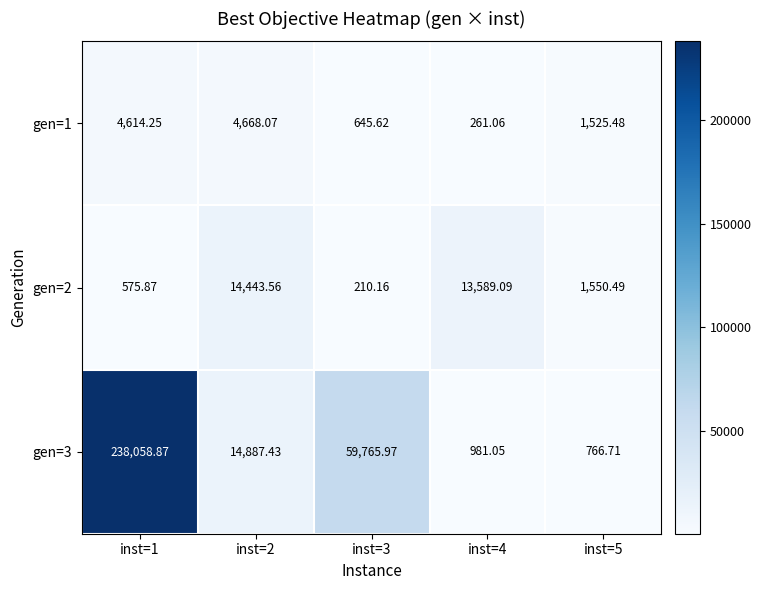

Is the value of gen=3 at inst=4 greater than the value of gen=2 at inst=3?

Yes